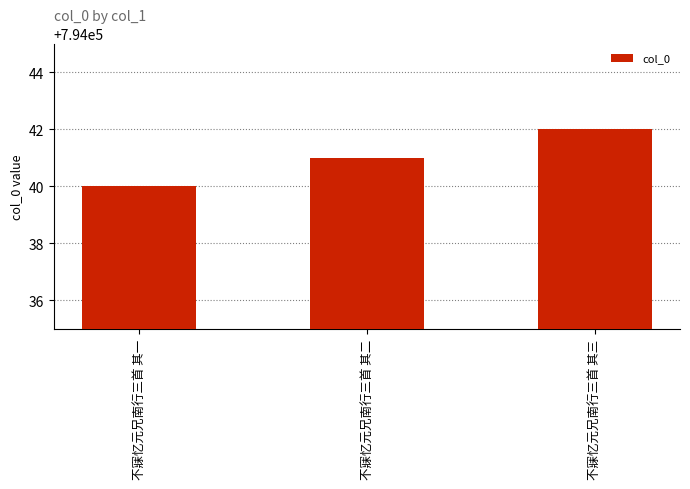

What is the difference between the maximum and minimum values?

2